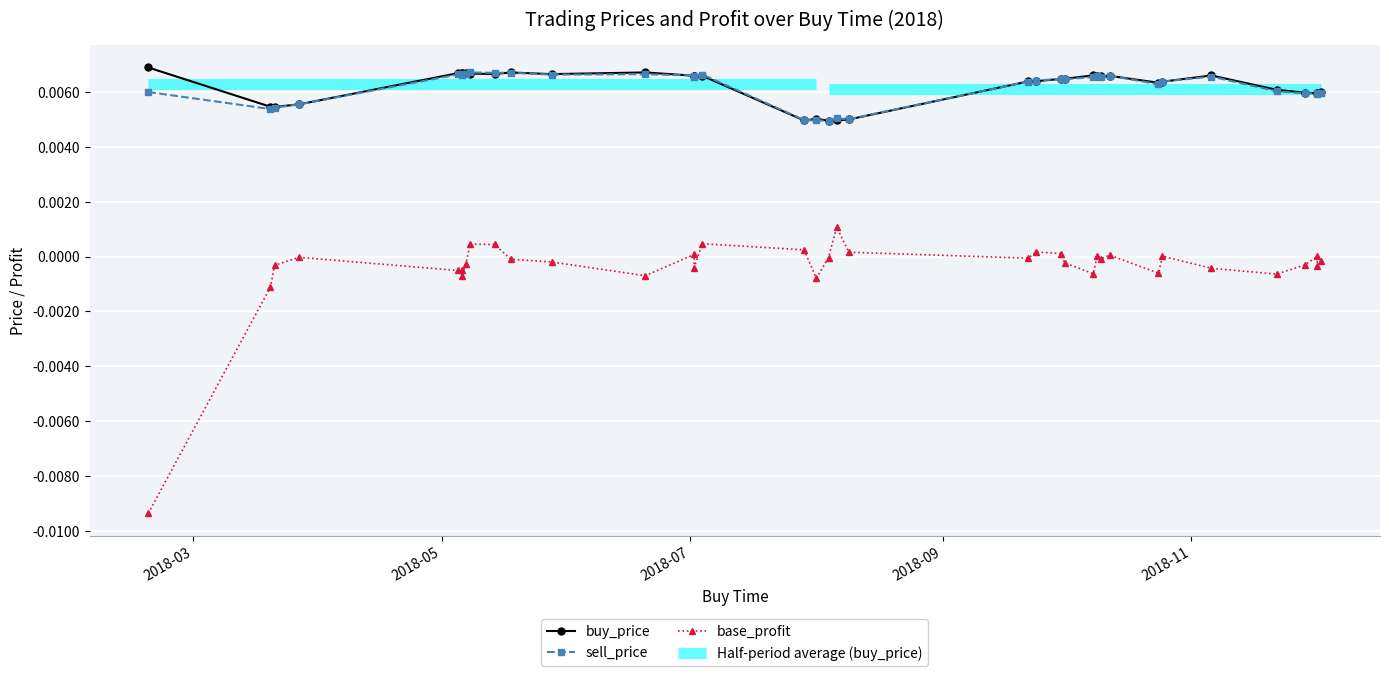

The value of base_profit at 30 is 0.0. True or false?

False